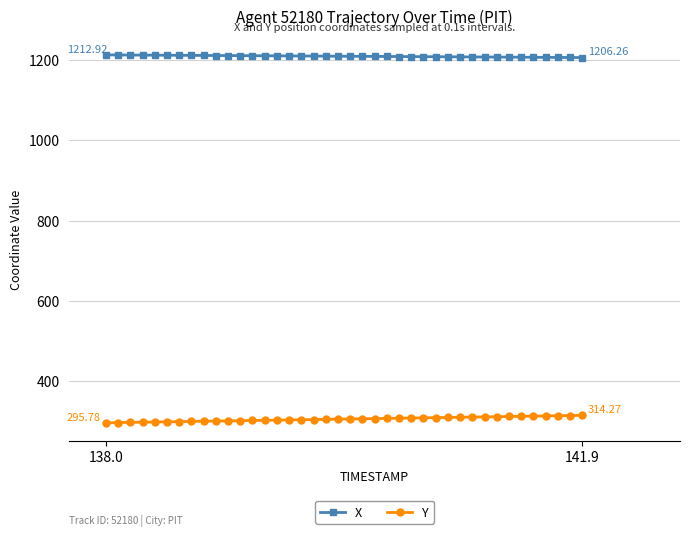

At how many categories does at least one series exceed 1133?

40